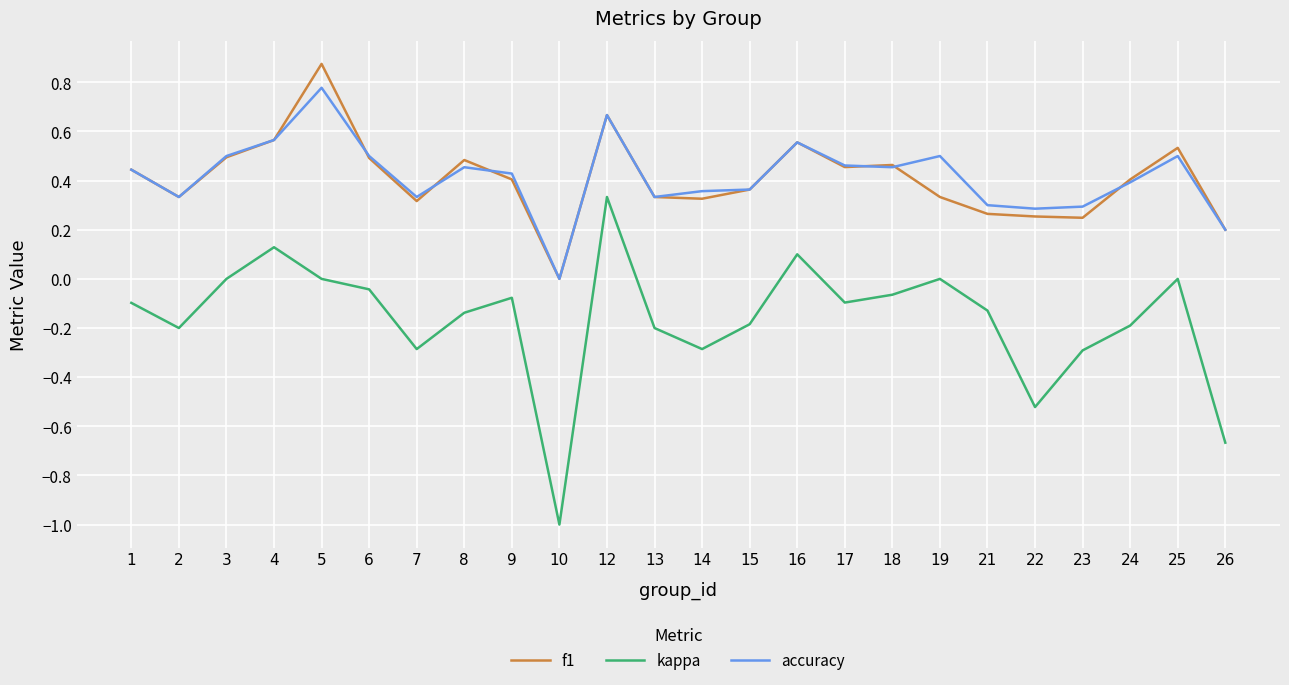

True or false: f1 has more than 1 interior local peaks.

True